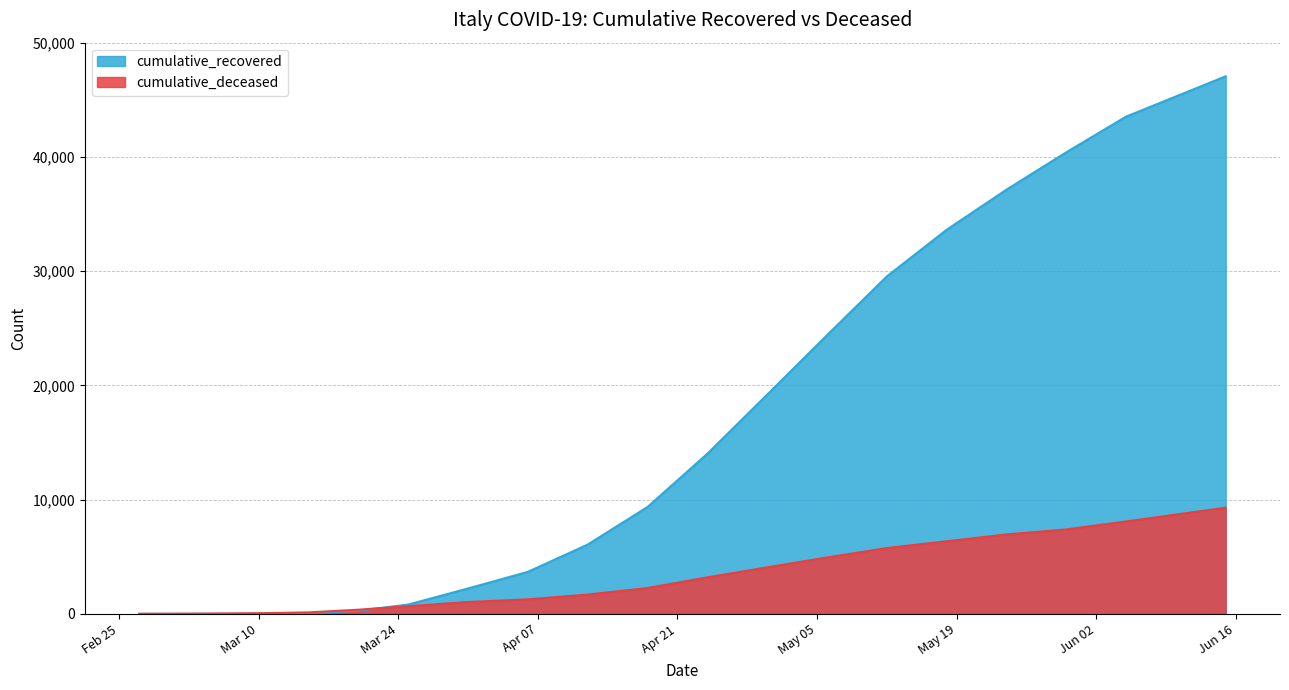

What is the average value of the cumulative_recovered series?

15572